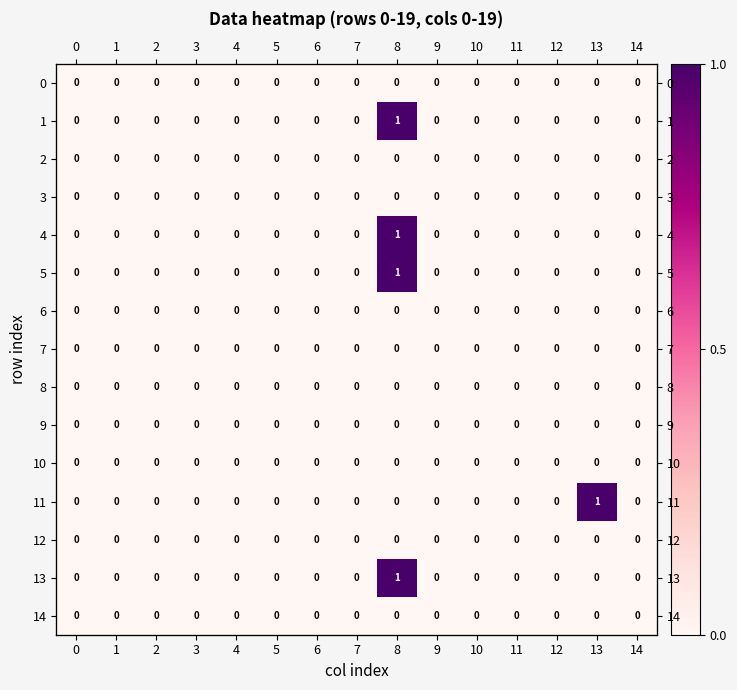

Which series has the widest spread of values?

1